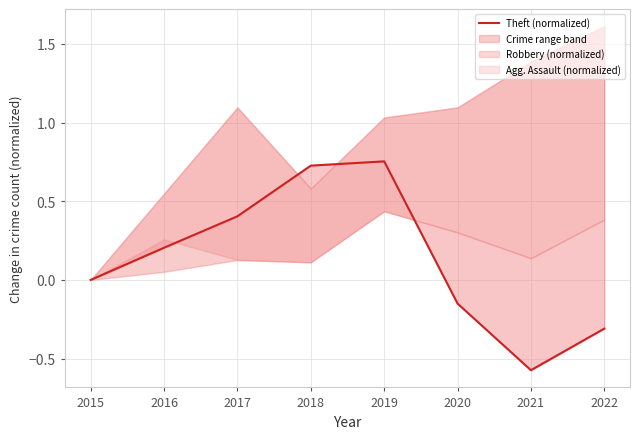

How many values are below 0?

3